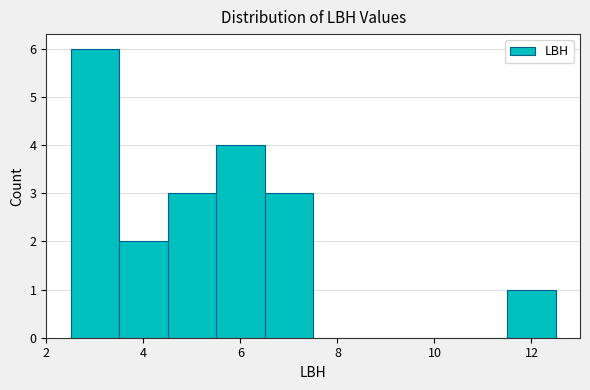

Reading left to right, transcribe this chart: for each bar, give the range it covers on the x-axis and its height. Neither the bar edges nor the heights are printed on the chart, so give them approximately, as read against the axes.

2.5 to 3.5: 6
3.5 to 4.5: 2
4.5 to 5.5: 3
5.5 to 6.5: 4
6.5 to 7.5: 3
7.5 to 8.5: 0
8.5 to 9.5: 0
9.5 to 10.5: 0
10.5 to 11.5: 0
11.5 to 12.5: 1